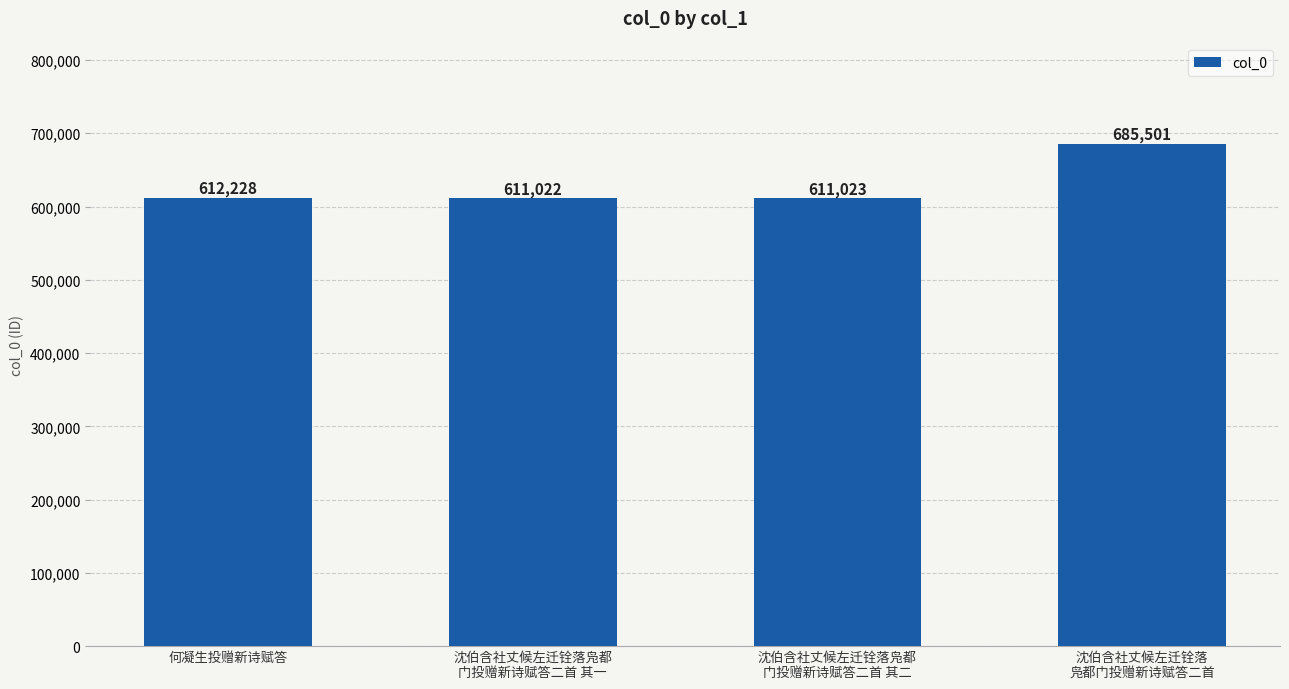

What is the label of the 3rd bar from the right?

沈伯含社丈候左迁铨落凫都
门投赠新诗赋答二首 其一